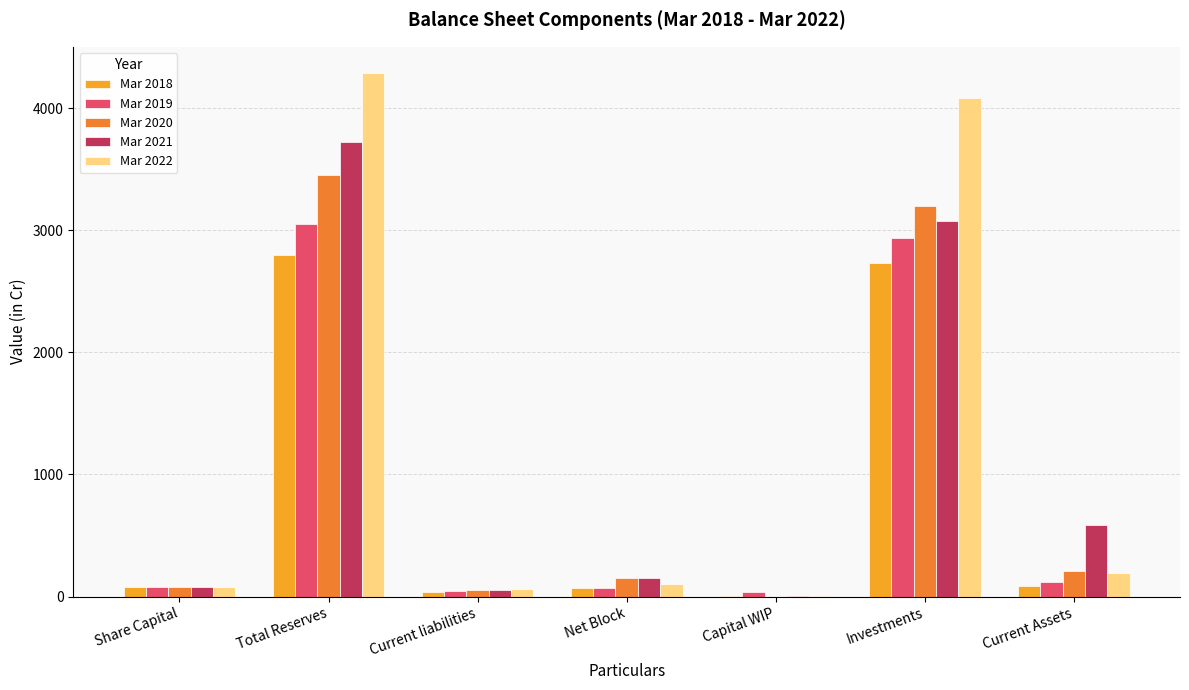

Is it true that Mar 2021 equals 3079.5 at Investments?

True